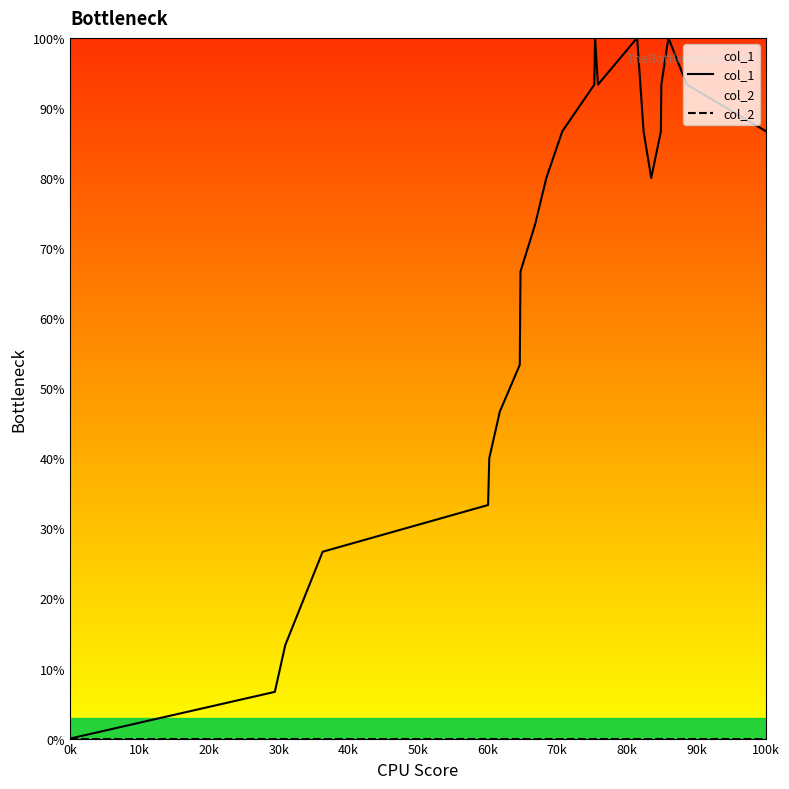

Which series has the widest spread of values?

col_1